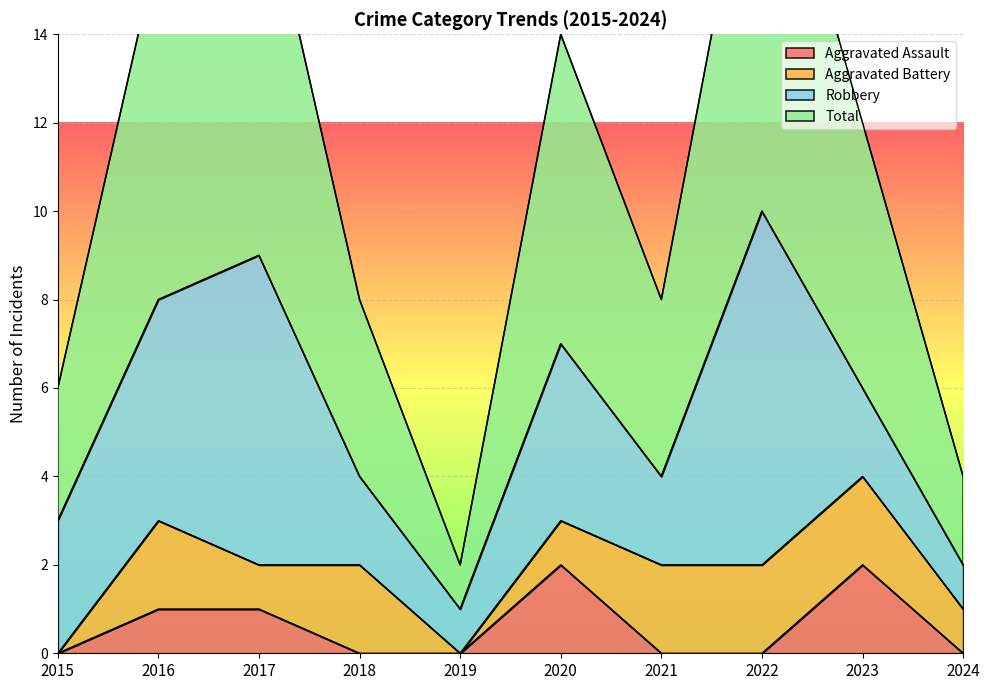

The value of Aggravated Assault at 2016 is 2. True or false?

False